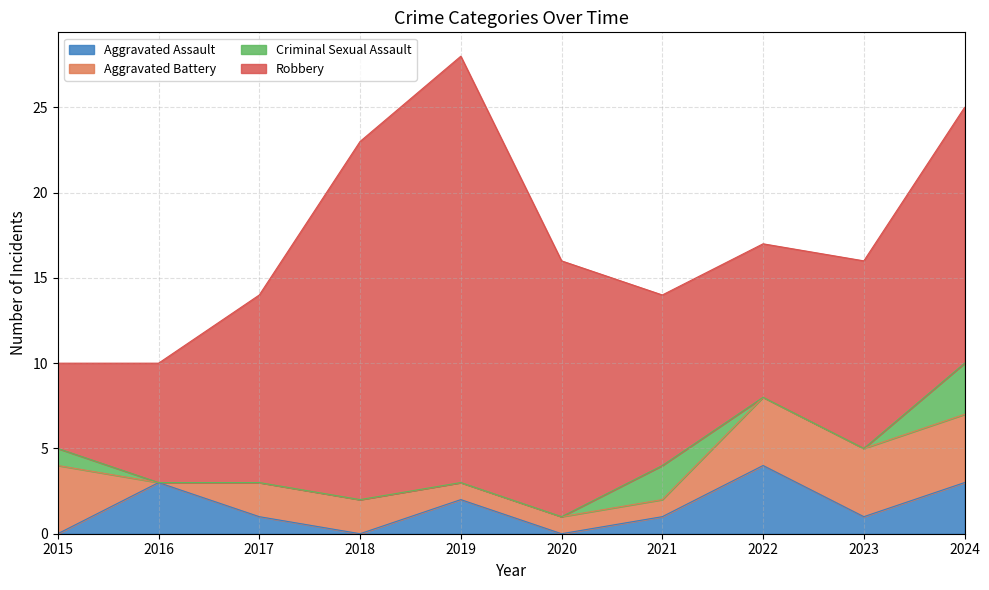

How many interior local peaks does the Aggravated Assault series have?

3